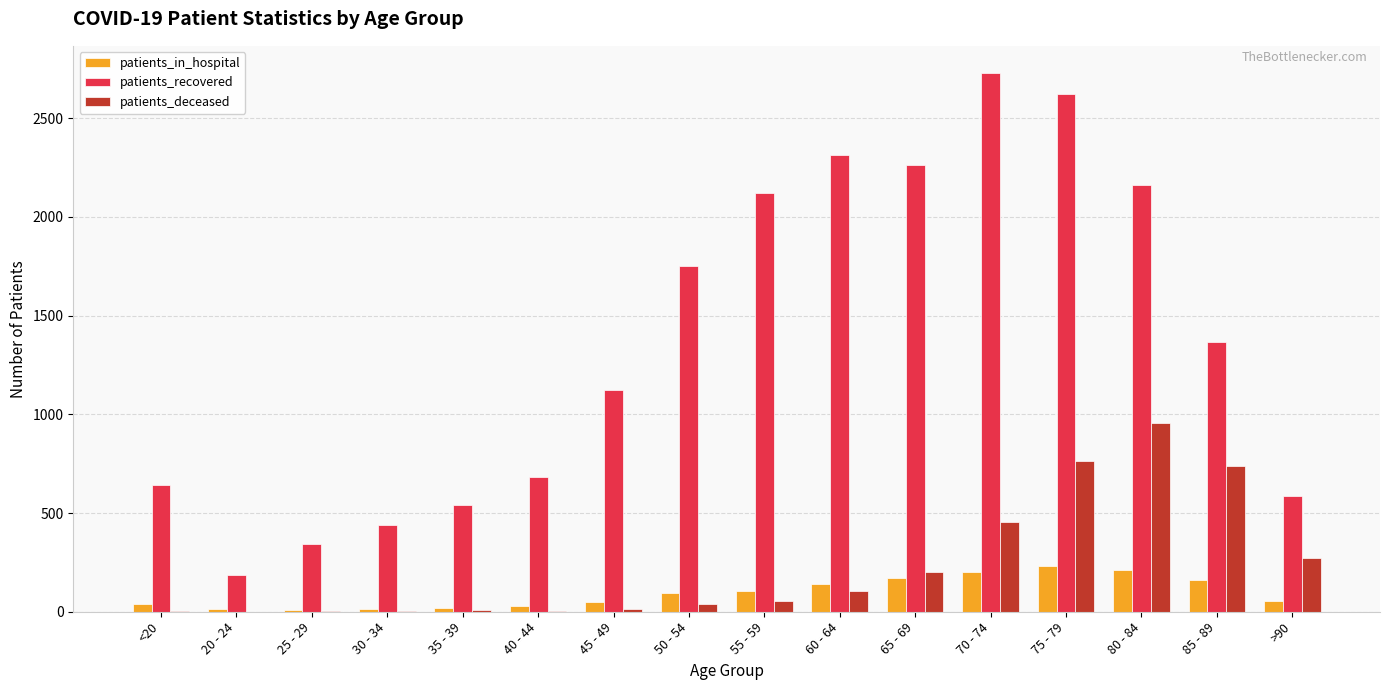

Between 35 - 39 and 40 - 44, which series saw the biggest shift?

patients_recovered